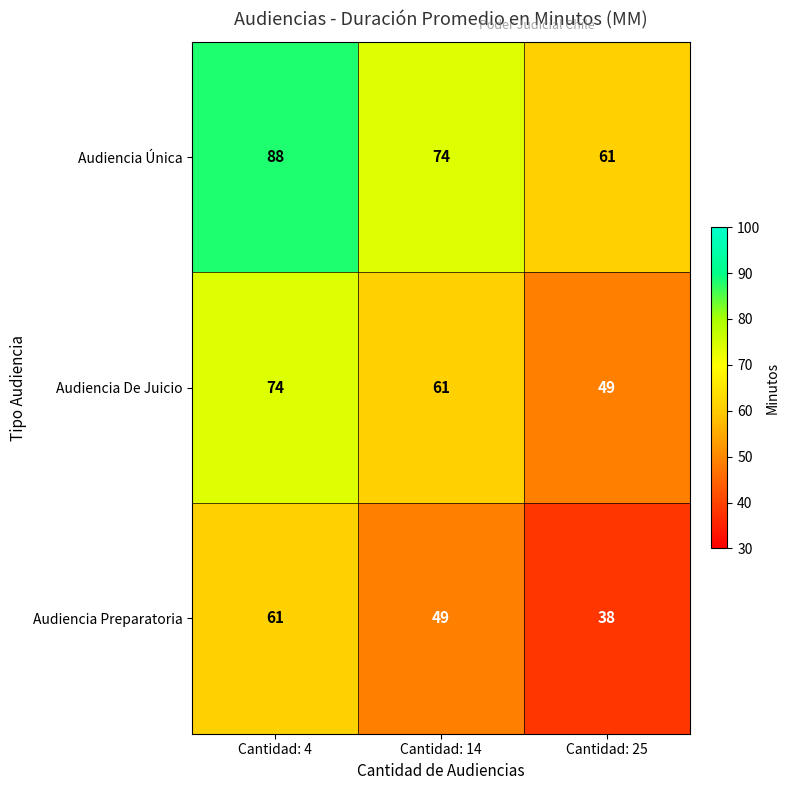

Reading left to right, list all the values displayed in this chart.

Audiencia Única: 88	74	61
Audiencia De Juicio: 74	61	49
Audiencia Preparatoria: 61	49	38